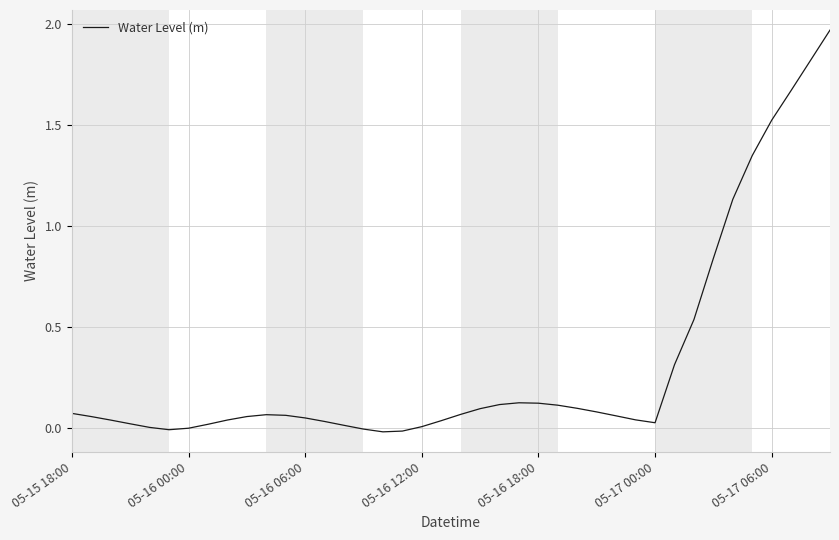

How many lines are shown in the chart?

1